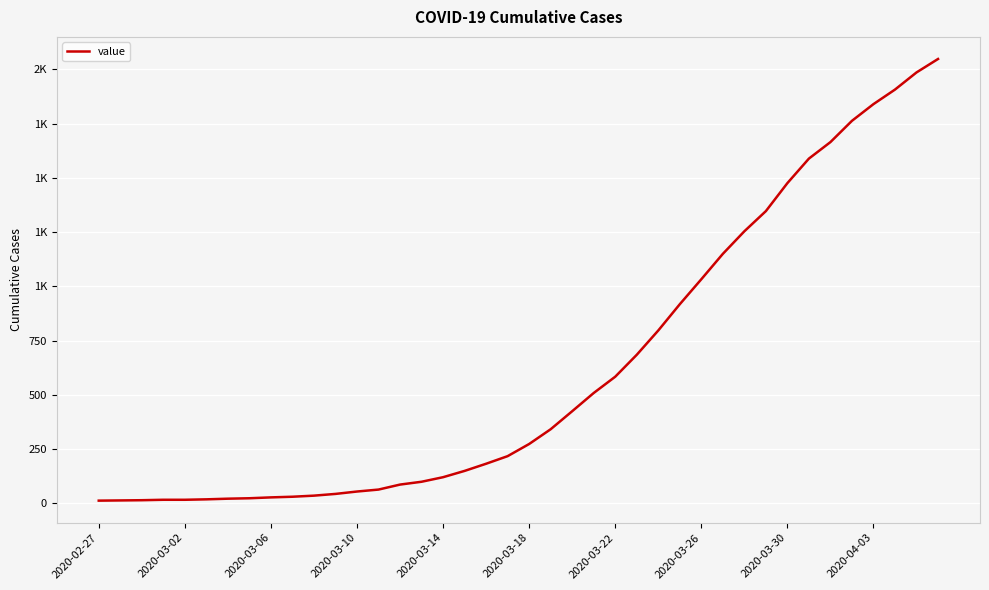

Does the chart have visible grid lines?

Yes